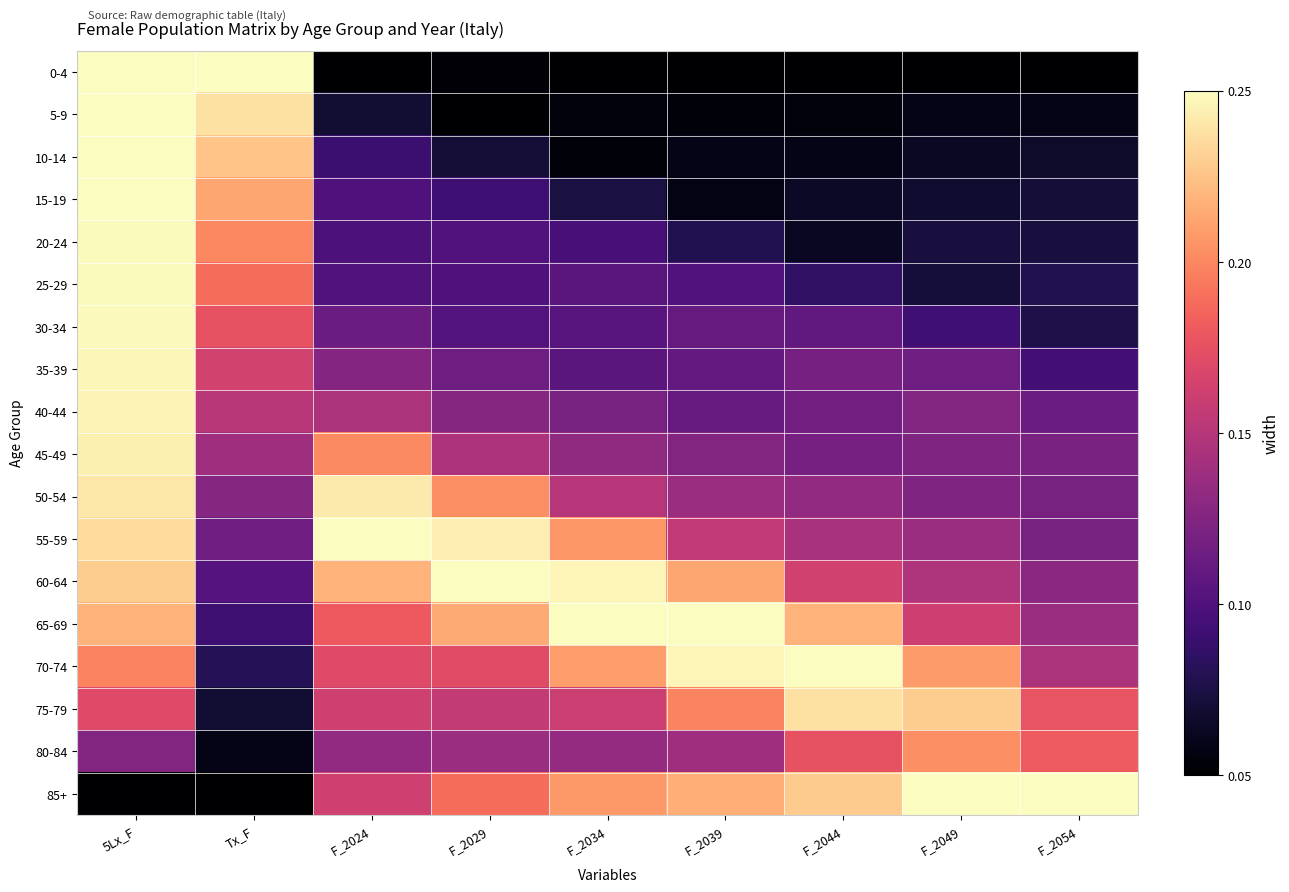

Reading left to right, list all the values displayed in this chart.

0-4: 5Lx_F=1.0	Tx_F=1.0	F_2024=0.0	F_2029=0.0	F_2034=0.0	F_2039=0.0	F_2044=0.0	F_2049=0.0	F_2054=0.0
5-9: 5Lx_F=1.0	Tx_F=0.9	F_2024=0.1	F_2029=0.0	F_2034=0.0	F_2039=0.0	F_2044=0.0	F_2049=0.0	F_2054=0.0
10-14: 5Lx_F=1.0	Tx_F=0.9	F_2024=0.2	F_2029=0.1	F_2034=0.0	F_2039=0.0	F_2044=0.0	F_2049=0.1	F_2054=0.1
15-19: 5Lx_F=1.0	Tx_F=0.8	F_2024=0.2	F_2029=0.2	F_2034=0.1	F_2039=0.0	F_2044=0.1	F_2049=0.1	F_2054=0.1
20-24: 5Lx_F=1.0	Tx_F=0.8	F_2024=0.2	F_2029=0.3	F_2034=0.2	F_2039=0.1	F_2044=0.1	F_2049=0.1	F_2054=0.1
25-29: 5Lx_F=1.0	Tx_F=0.7	F_2024=0.3	F_2029=0.2	F_2034=0.3	F_2039=0.3	F_2044=0.2	F_2049=0.1	F_2054=0.1
30-34: 5Lx_F=1.0	Tx_F=0.6	F_2024=0.3	F_2029=0.3	F_2034=0.3	F_2039=0.3	F_2044=0.3	F_2049=0.2	F_2054=0.1
35-39: 5Lx_F=1.0	Tx_F=0.6	F_2024=0.4	F_2029=0.3	F_2034=0.3	F_2039=0.3	F_2044=0.3	F_2049=0.3	F_2054=0.2
40-44: 5Lx_F=1.0	Tx_F=0.5	F_2024=0.5	F_2029=0.4	F_2034=0.3	F_2039=0.3	F_2044=0.3	F_2049=0.4	F_2054=0.3
45-49: 5Lx_F=1.0	Tx_F=0.4	F_2024=0.8	F_2029=0.5	F_2034=0.4	F_2039=0.4	F_2044=0.3	F_2049=0.4	F_2054=0.4
50-54: 5Lx_F=1.0	Tx_F=0.4	F_2024=1.0	F_2029=0.8	F_2034=0.5	F_2039=0.4	F_2044=0.4	F_2049=0.4	F_2054=0.3
55-59: 5Lx_F=0.9	Tx_F=0.3	F_2024=1.0	F_2029=1.0	F_2034=0.8	F_2039=0.5	F_2044=0.5	F_2049=0.4	F_2054=0.3
60-64: 5Lx_F=0.9	Tx_F=0.3	F_2024=0.8	F_2029=1.0	F_2034=1.0	F_2039=0.8	F_2044=0.6	F_2049=0.5	F_2054=0.4
65-69: 5Lx_F=0.8	Tx_F=0.2	F_2024=0.6	F_2029=0.8	F_2034=1.0	F_2039=1.0	F_2044=0.8	F_2049=0.6	F_2054=0.4
70-74: 5Lx_F=0.7	Tx_F=0.1	F_2024=0.6	F_2029=0.6	F_2034=0.8	F_2039=1.0	F_2044=1.0	F_2049=0.8	F_2054=0.5
75-79: 5Lx_F=0.6	Tx_F=0.1	F_2024=0.6	F_2029=0.5	F_2034=0.6	F_2039=0.7	F_2044=0.9	F_2049=0.9	F_2054=0.6
80-84: 5Lx_F=0.4	Tx_F=0.0	F_2024=0.4	F_2029=0.4	F_2034=0.4	F_2039=0.4	F_2044=0.6	F_2049=0.8	F_2054=0.7
85+: 5Lx_F=0.0	Tx_F=0.0	F_2024=0.6	F_2029=0.7	F_2034=0.8	F_2039=0.8	F_2044=0.9	F_2049=1.0	F_2054=1.0